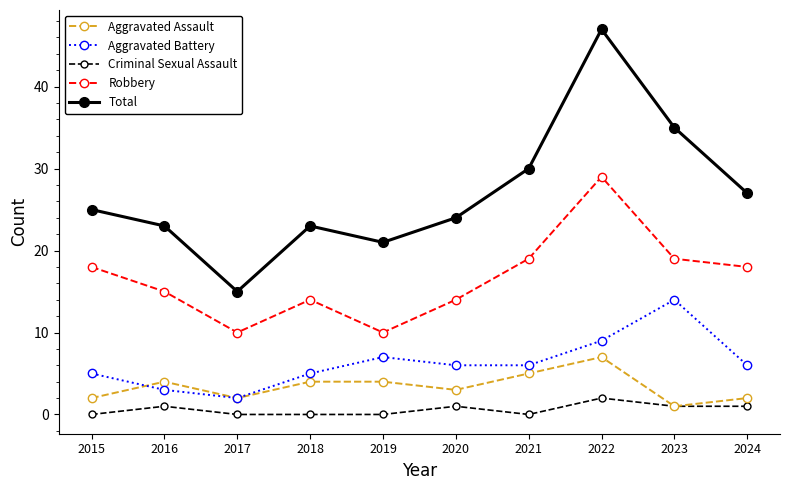

At which category does the chart reach its peak across all series?

2022